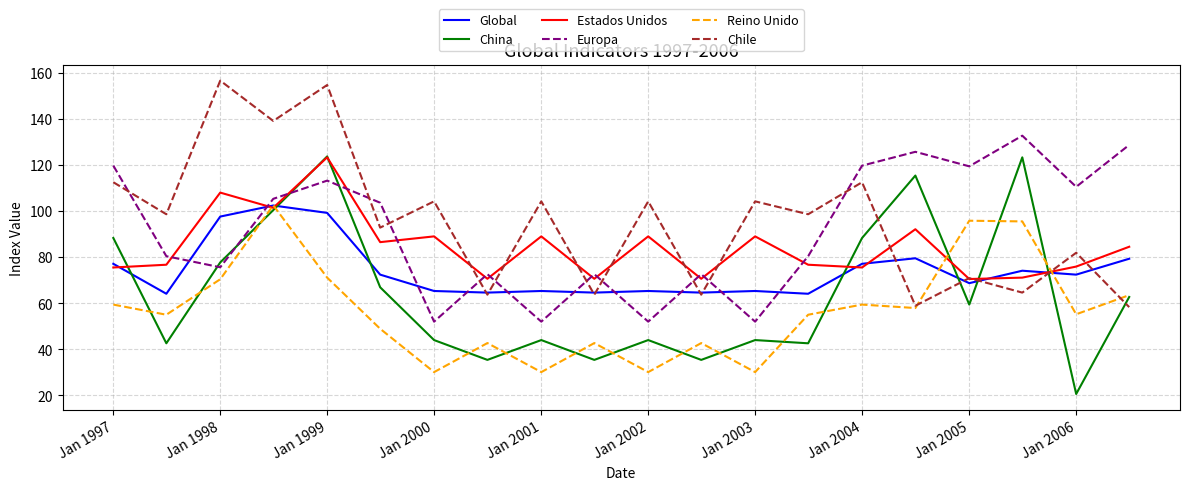

What is the greatest value displayed?

156.6